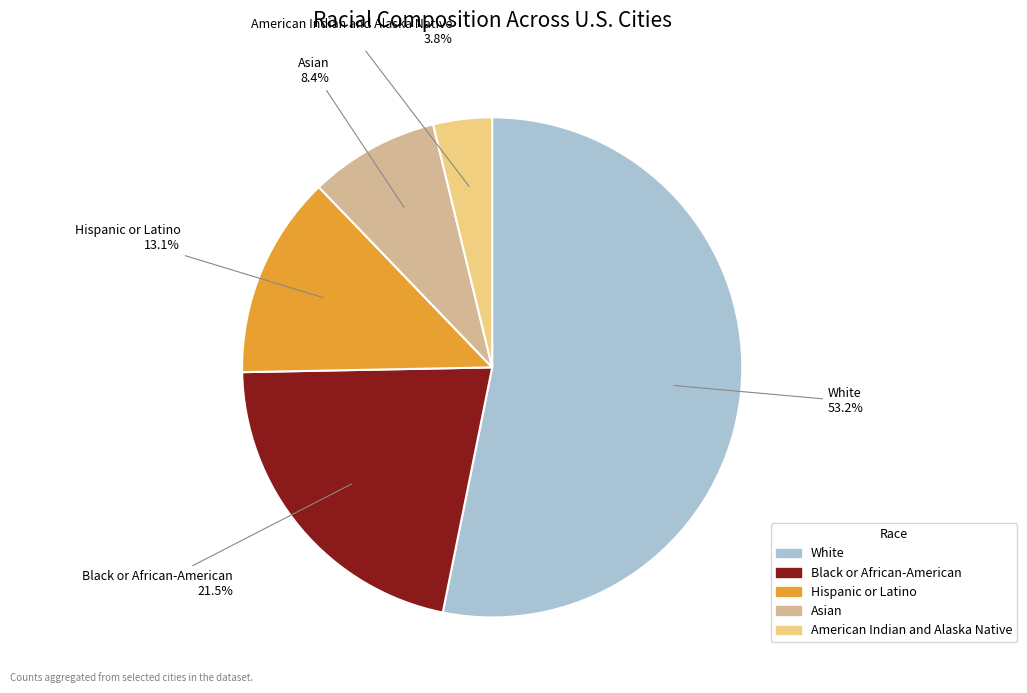

What percentage is the Hispanic or Latino slice, to the nearest percent?

13%